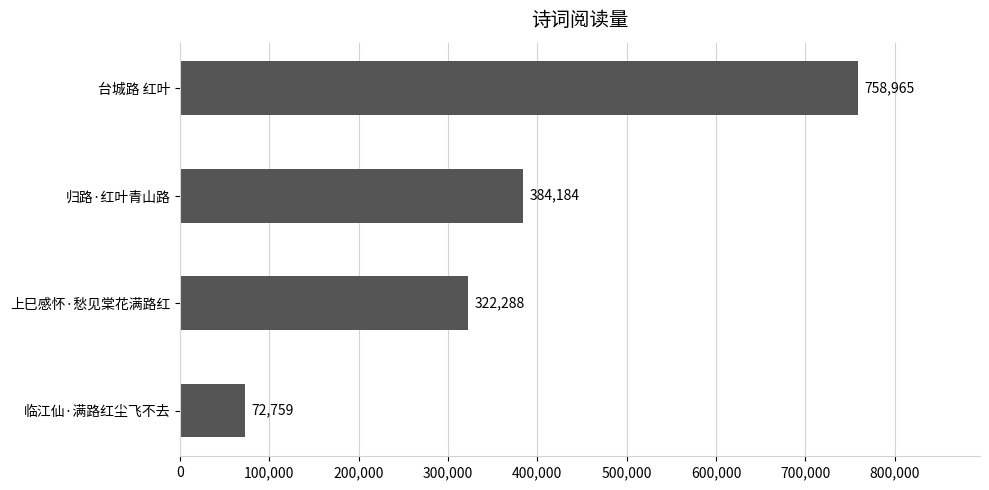

What is the average value?

384549